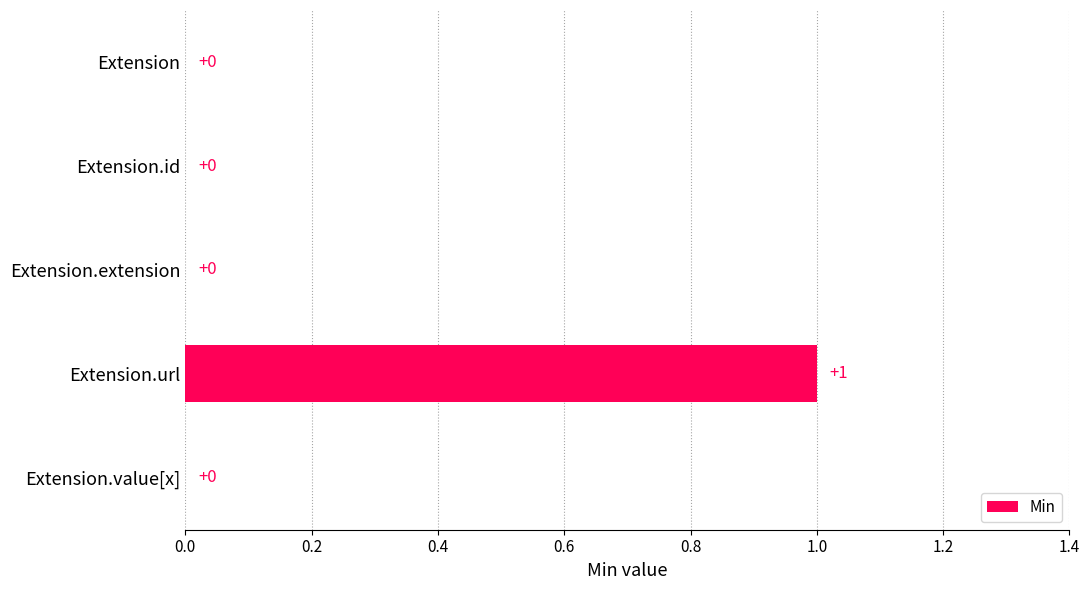

Reading top to bottom, what are all the values shown in this chart?

Extension=0	Extension.id=0	Extension.extension=0	Extension.url=1	Extension.value[x]=0